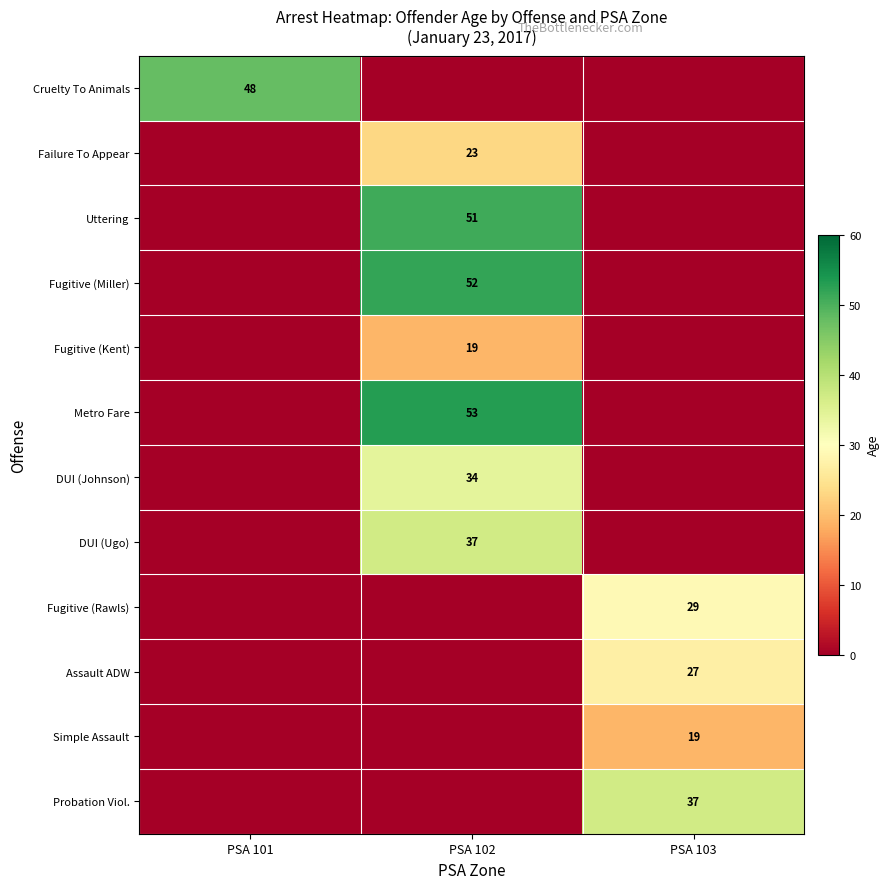

True or false: Simple Assault has a value of 19 at PSA 103.

True